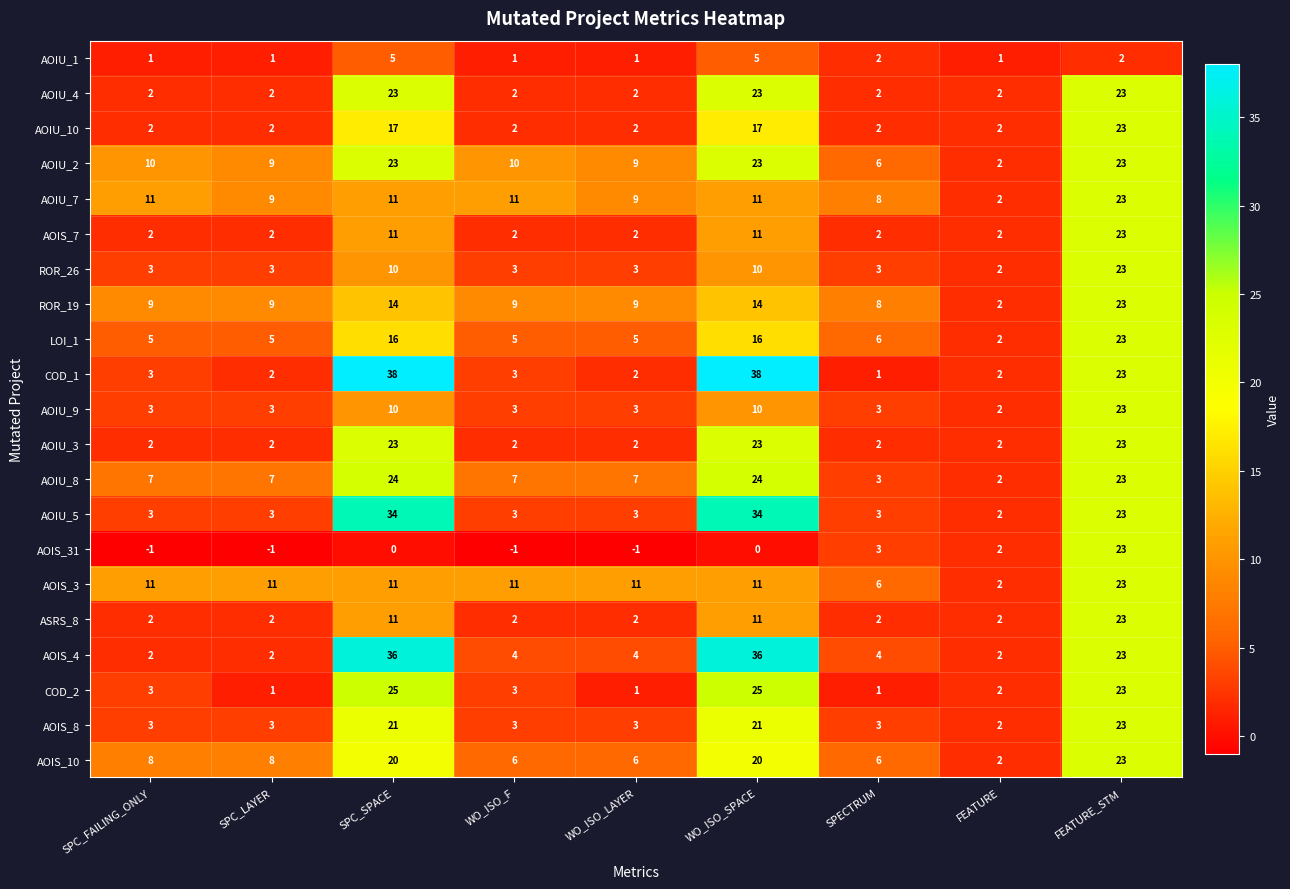

What is the greatest value displayed?

38